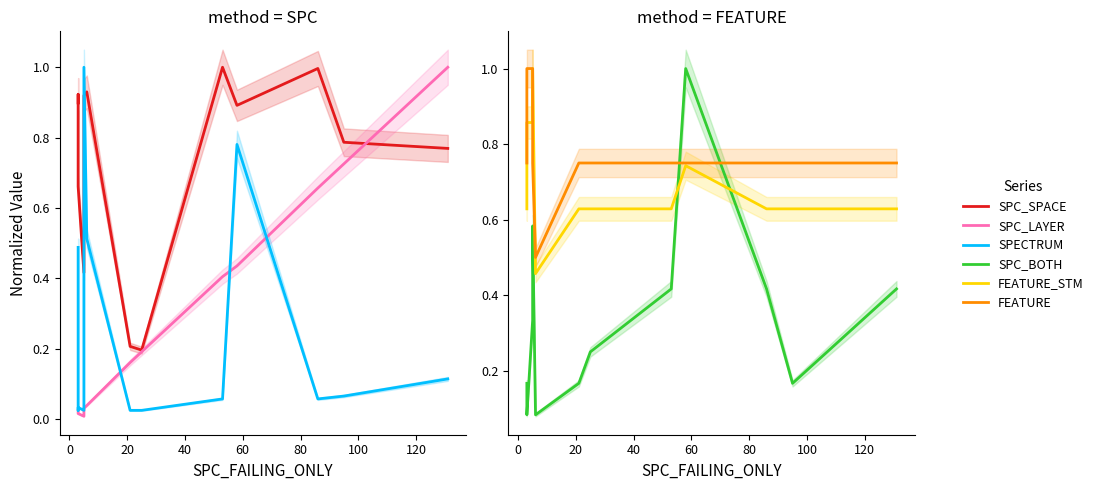

Reading right to left, extract all data points from this chart.

SPC_SPACE: 0.8	0.8	1.0	0.9	1.0	0.2	0.2	0.9	0.9	0.4	0.7	0.9	0.9
SPC_LAYER: 1.0	0.7	0.7	0.4	0.4	0.2	0.2	0.0	0.0	0.0	0.0	0.0	0.0
SPECTRUM: 0.1	0.1	0.1	0.8	0.1	0.0	0.0	0.5	1.0	0.0	0.0	0.0	0.5
SPC_BOTH: 0.4	0.2	0.4	1.0	0.4	0.2	0.2	0.1	0.6	0.3	0.1	0.1	0.2
FEATURE_STM: 0.6	0.6	0.6	0.7	0.6	0.6	0.6	0.5	1.0	0.9	0.9	0.6	0.6
FEATURE: 0.8	0.8	0.8	0.8	0.8	0.8	0.8	0.5	0.8	1.0	1.0	0.8	0.8